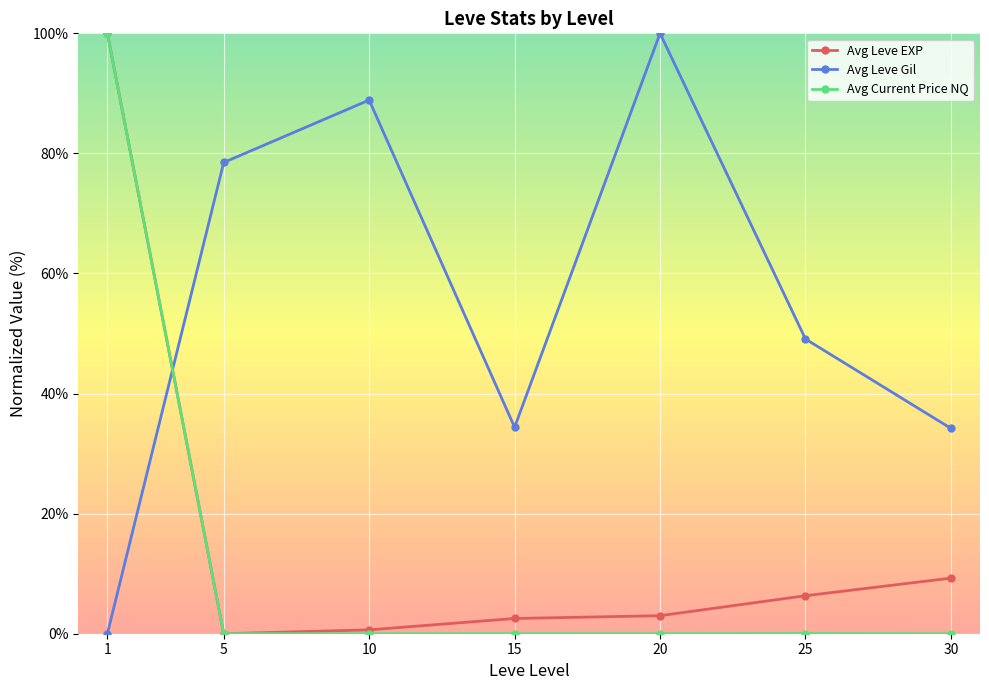

What is the difference between the maximum and minimum values in the Avg Current Price NQ series?

100.0